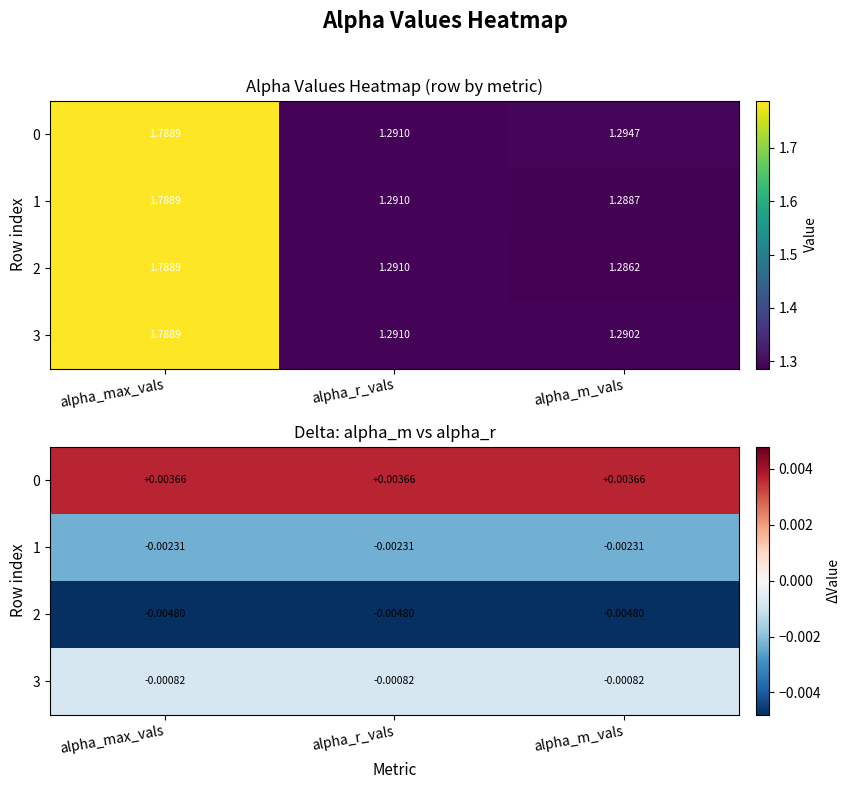

At which label does 2 reach its peak?

alpha_max_vals